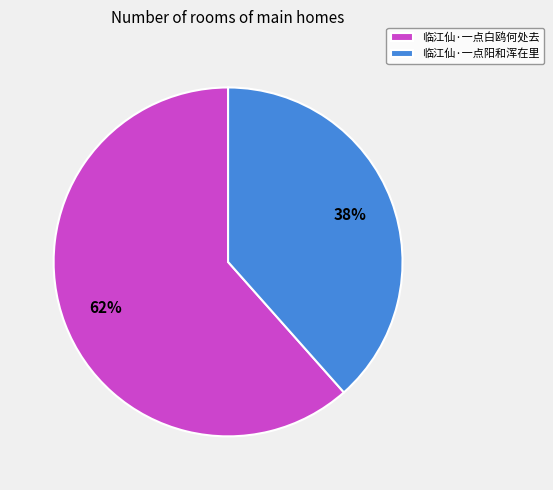

How many slices are in this pie chart?

2